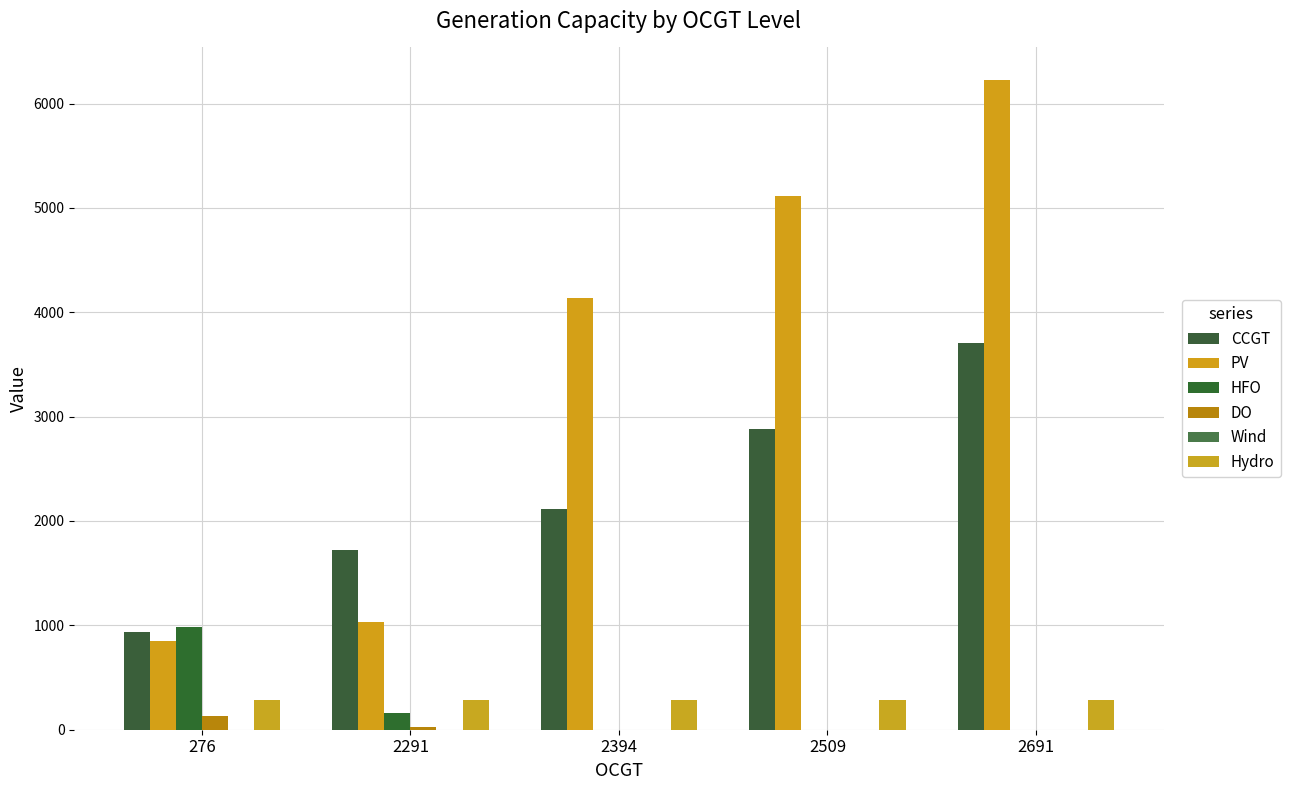

Does the chart contain stacked bars?

No